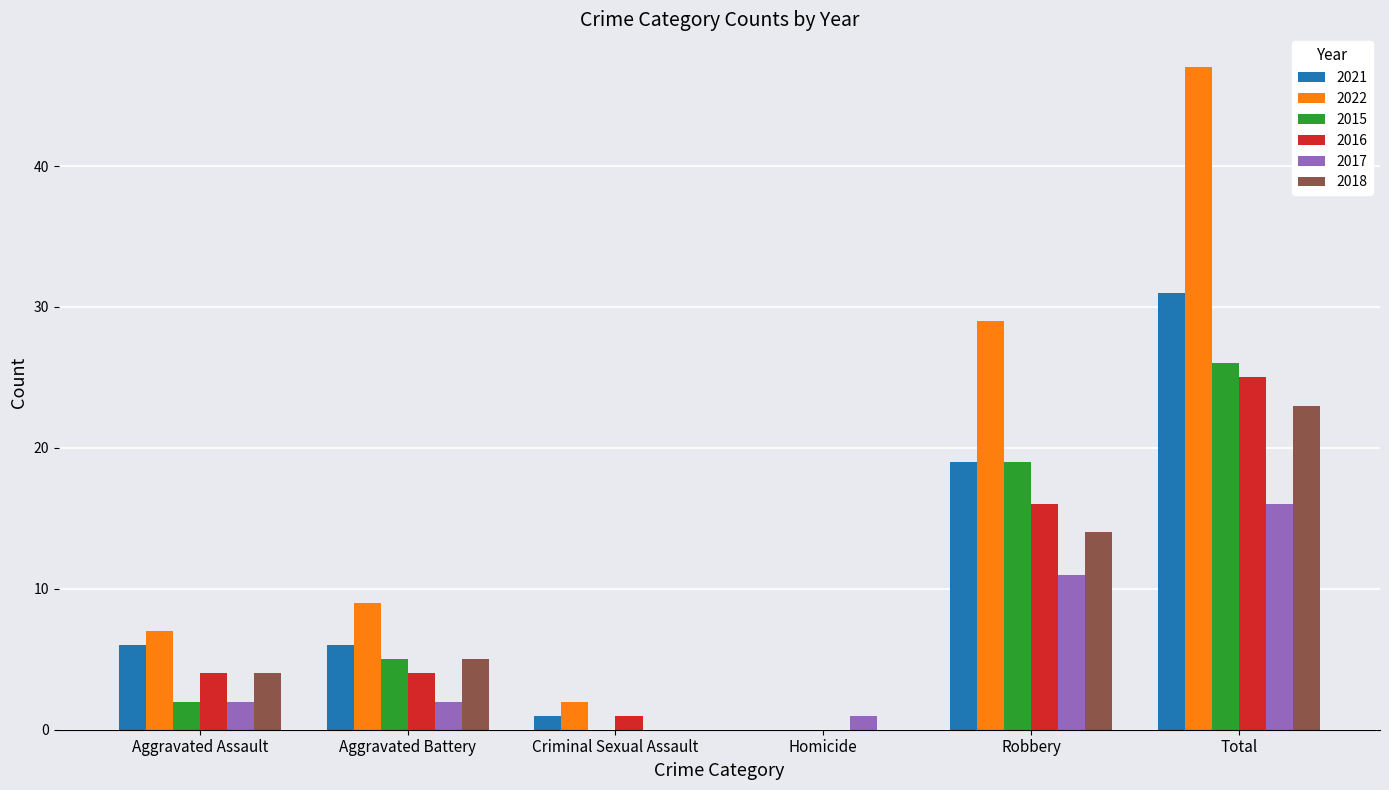

Is it true that 2021 equals 33 at Robbery?

False